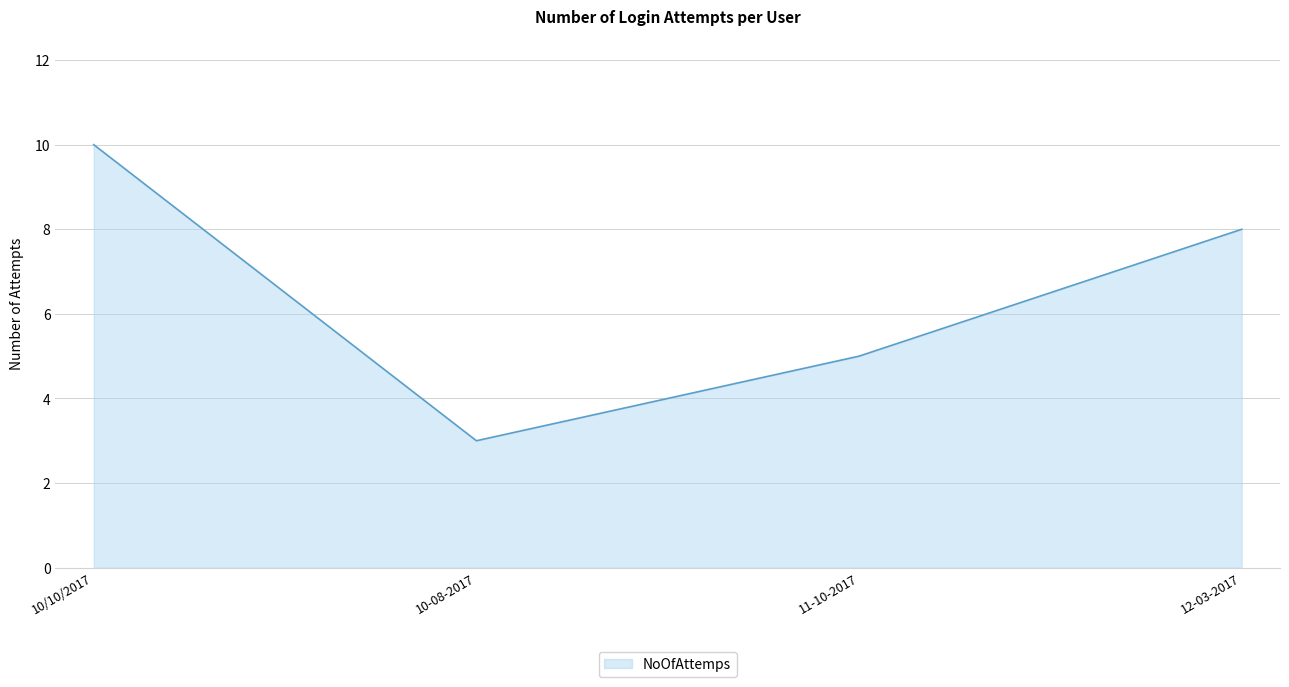

How many values are below 8?

2